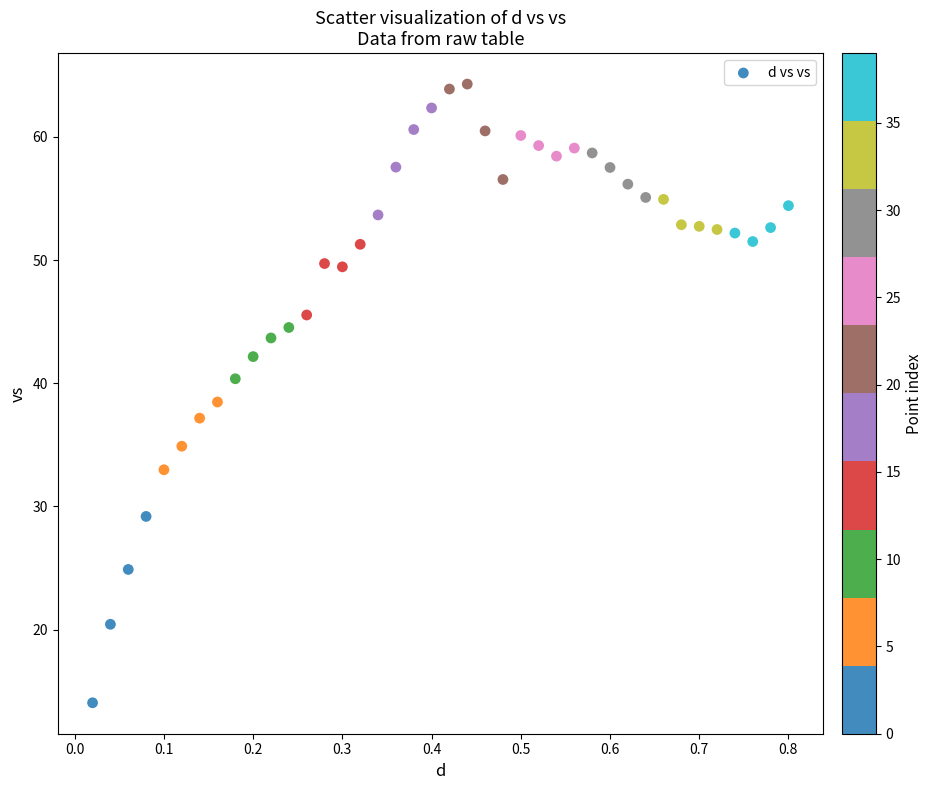

What is the range of X values (max minus min)?

0.8